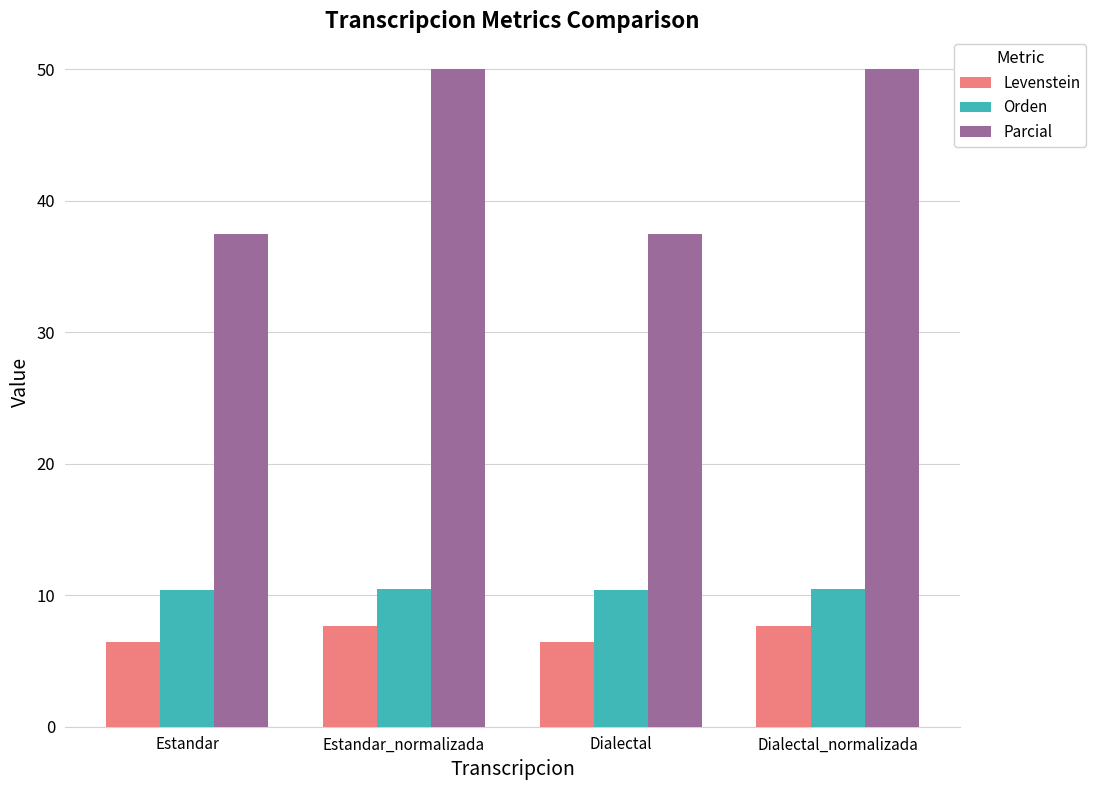

What is the difference between the second highest and second lowest values in the Orden series?

0.1